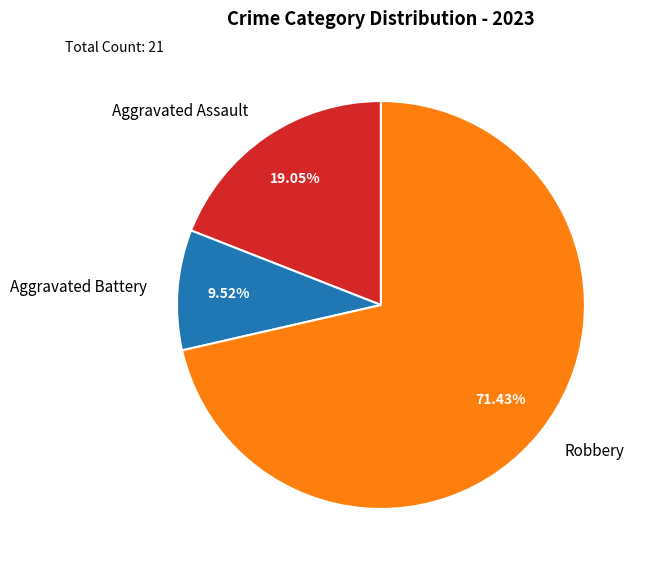

Does Robbery represent more than half of the total?

Yes